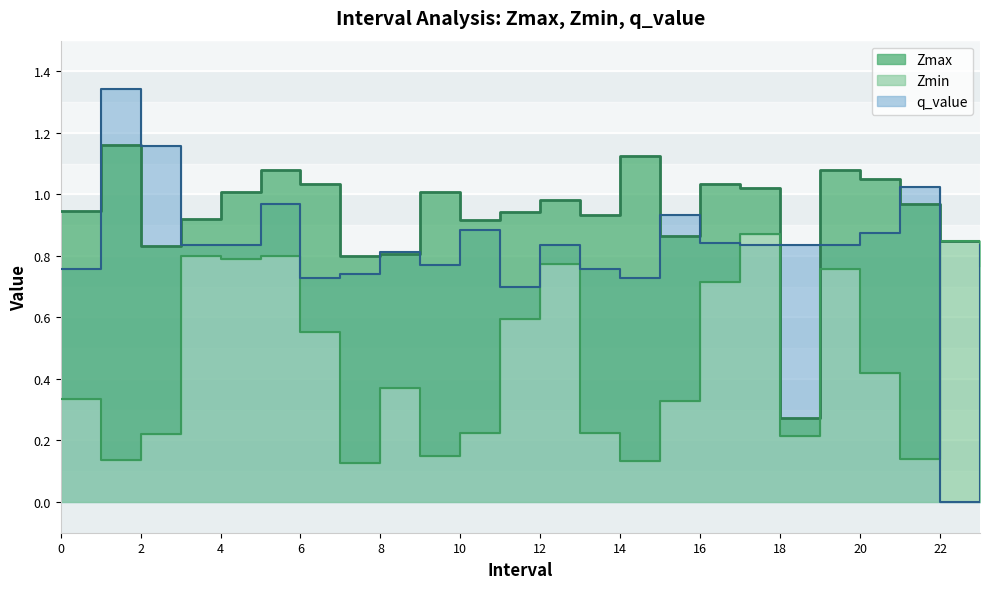

Is the value of Zmax at 15 greater than the value of q_value at 22?

Yes